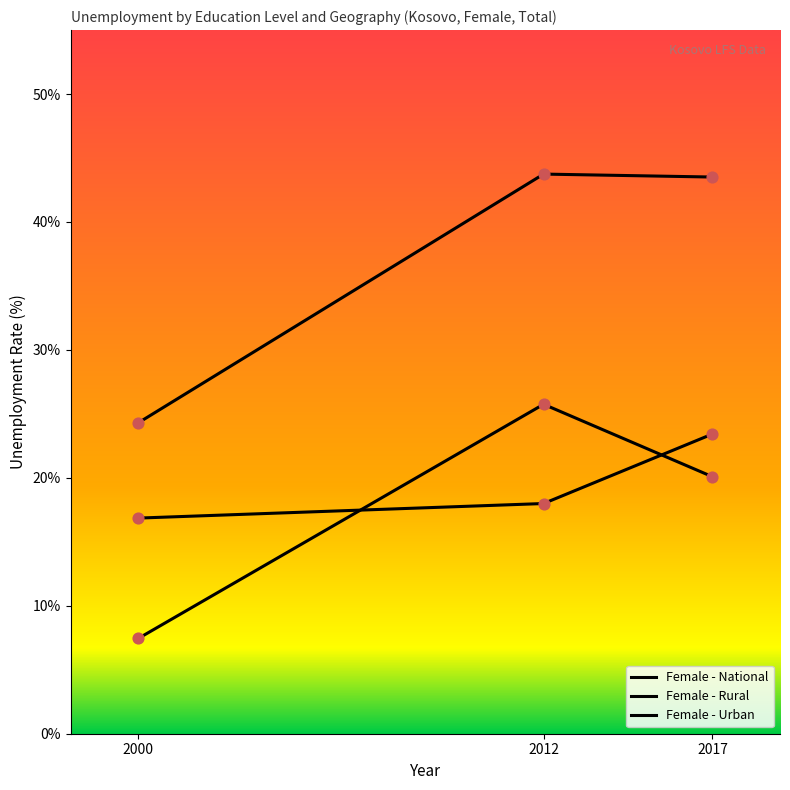

Is the value of Female - Urban at 2000 greater than the value of Female - Rural at 2000?

Yes